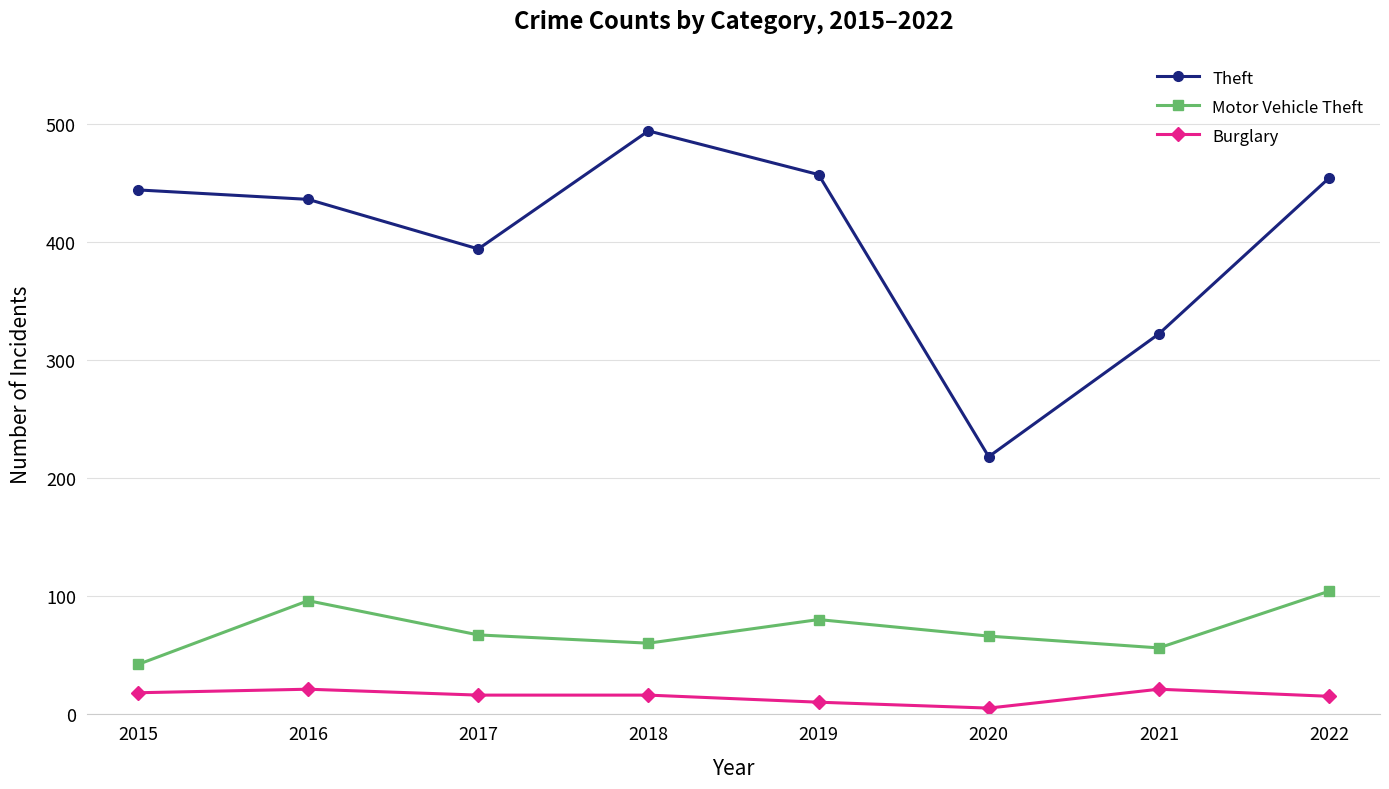

What is the difference between the Motor Vehicle Theft values at 2022 and 2021?

48